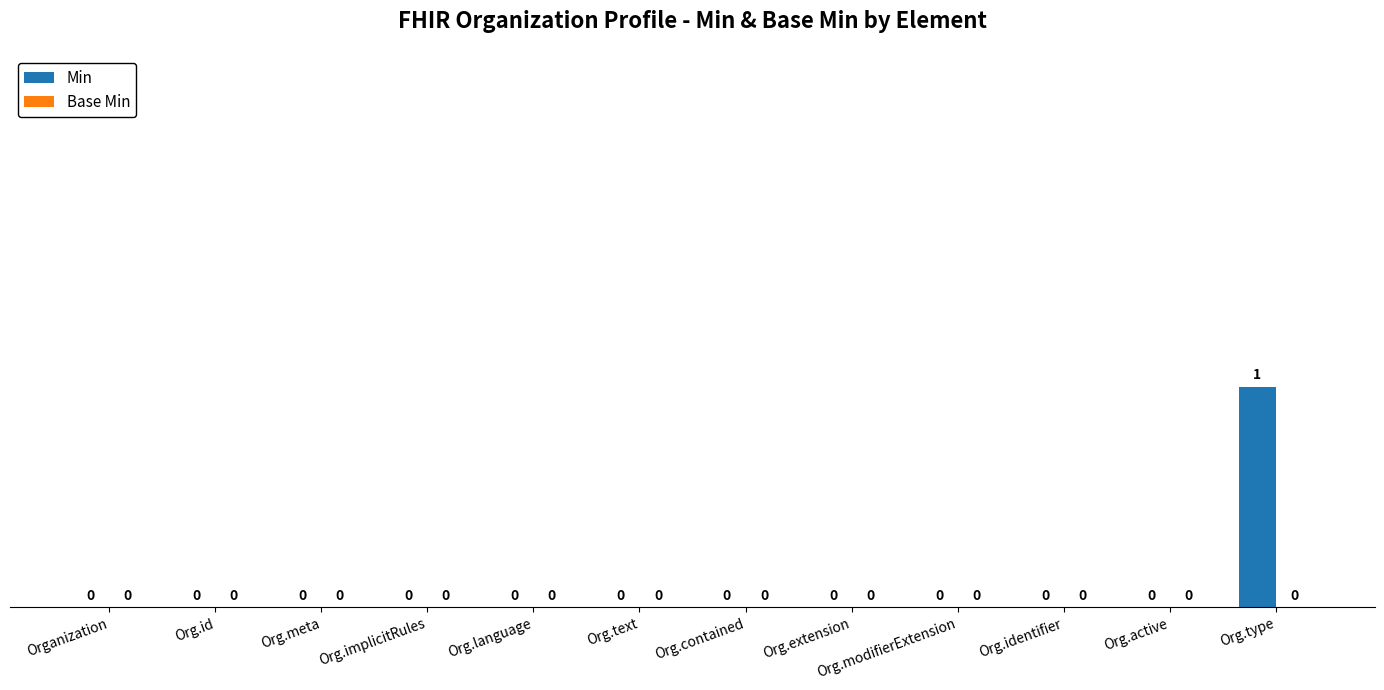

Which label corresponds to the largest value in the chart?

Org.type